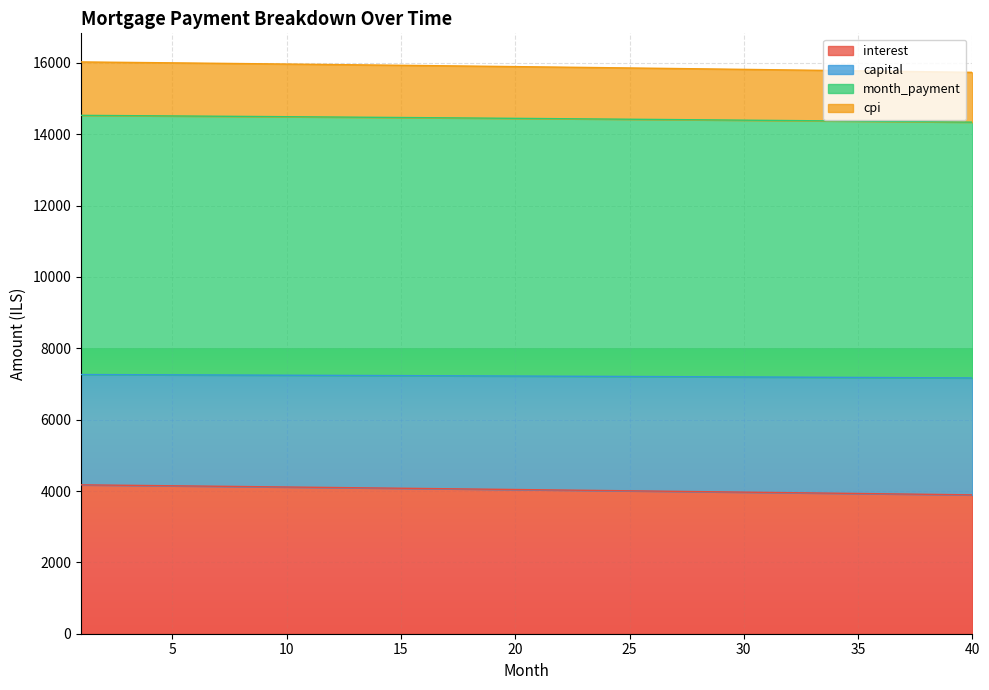

What is the lowest value of the interest series?

3891.6